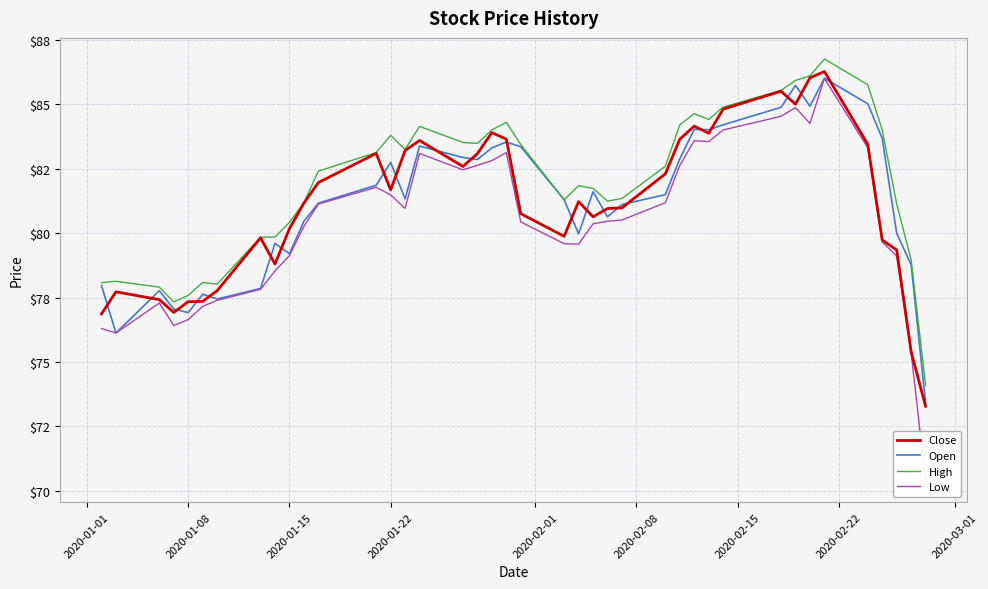

How many data points does each series have?

40